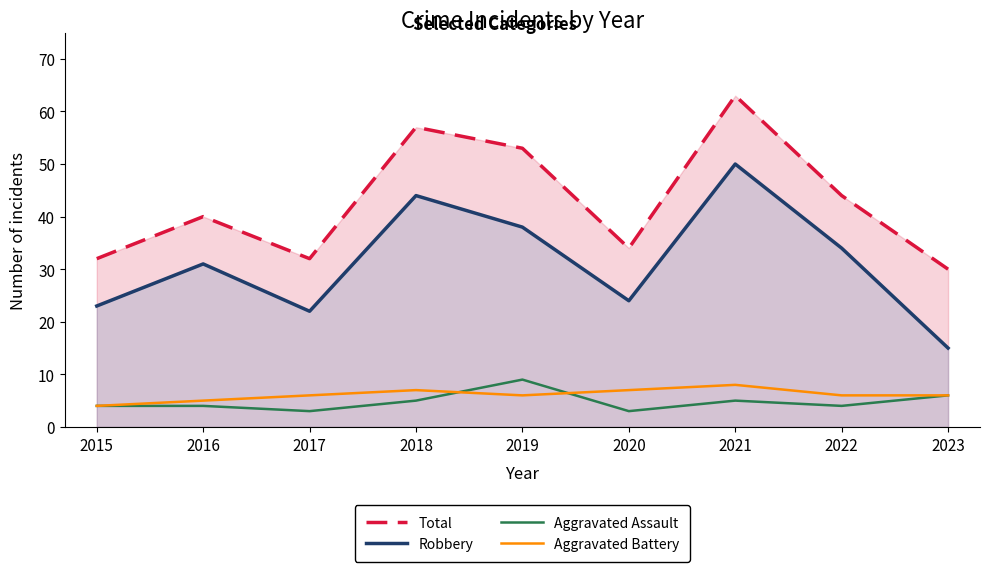

List the labels in order of Total value, largest first.

2021, 2018, 2019, 2022, 2016, 2020, 2015, 2017, 2023